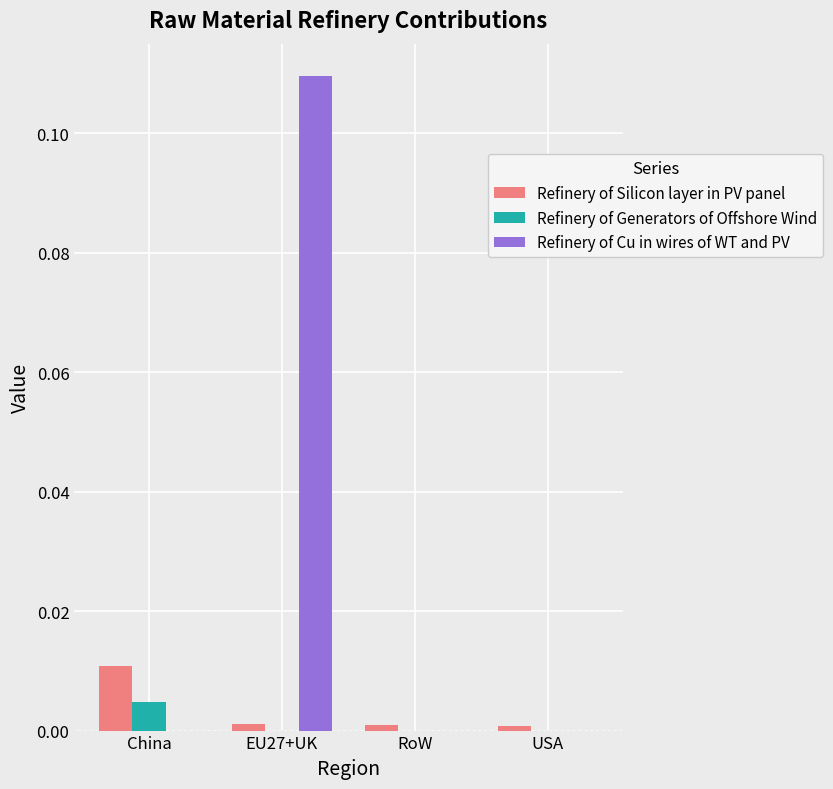

Is it true that Refinery of Cu in wires of WT and PV equals 0.2 at EU27+UK?

False